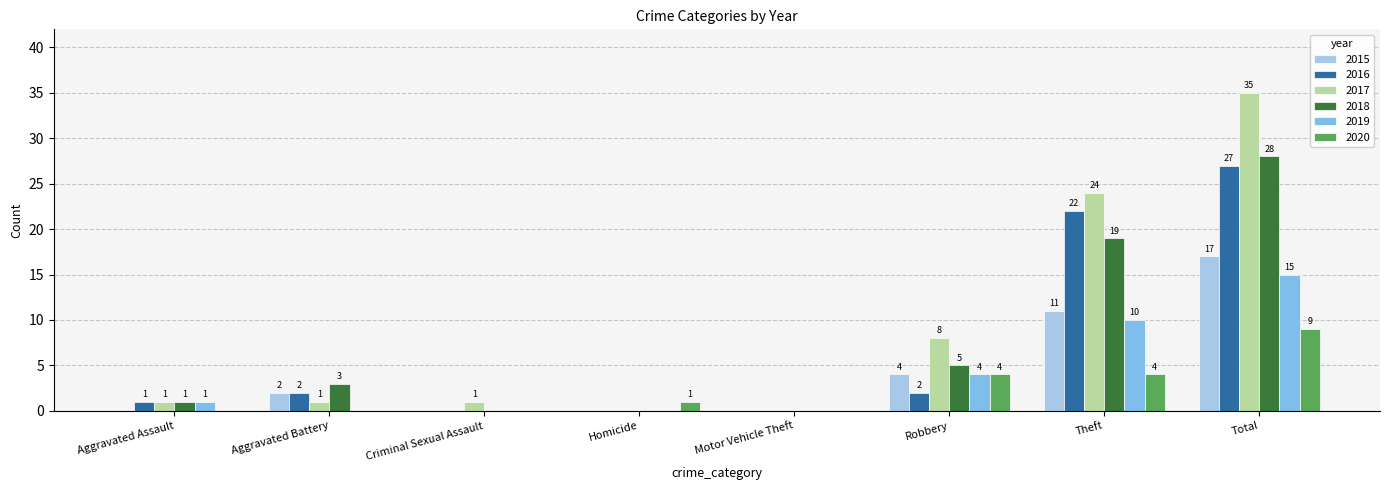

What is the total value across all series at Total?

131